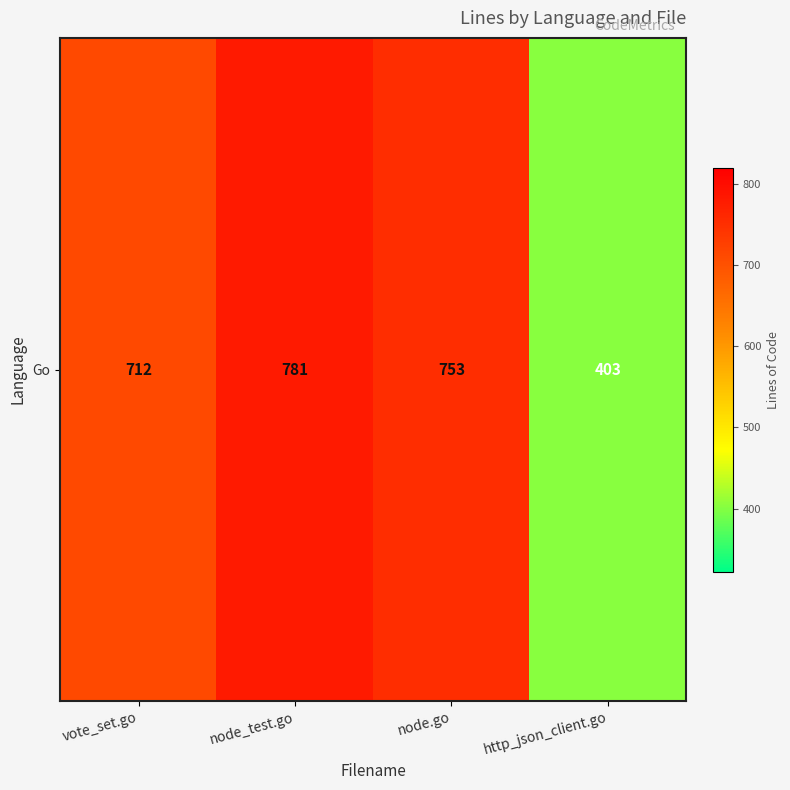

Rank the categories by value from highest to lowest.

node_test.go, node.go, vote_set.go, http_json_client.go